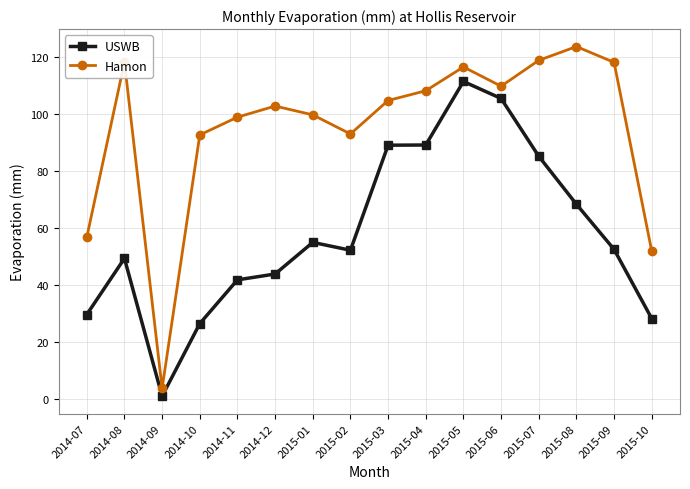

In Hamon, how many points are lower than both neighbors (excluding endpoints)?

3